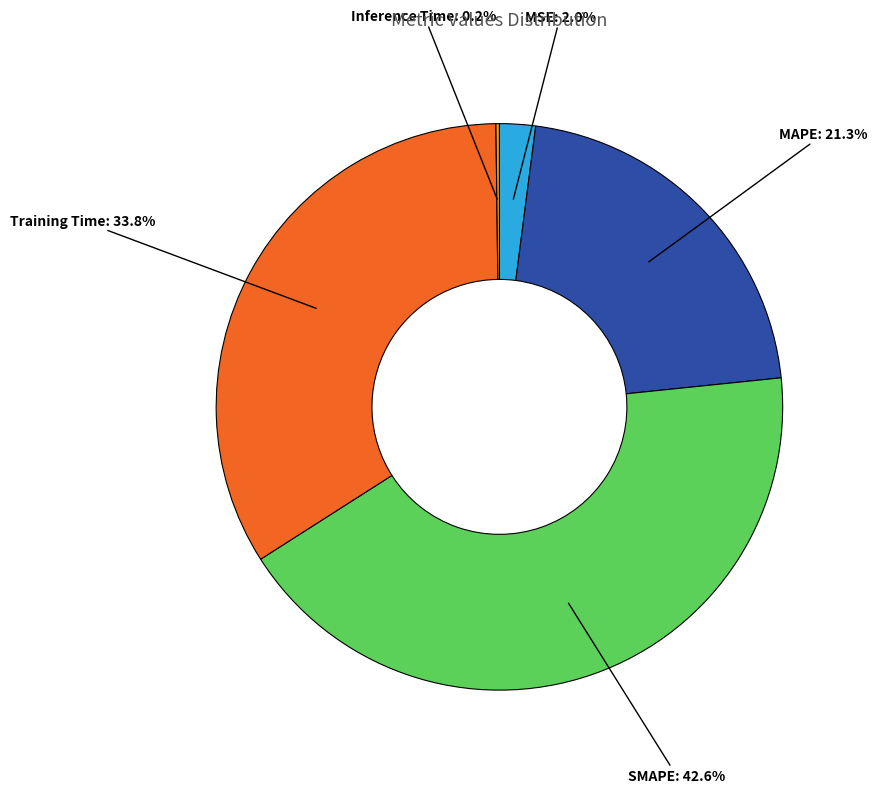

To the nearest percent, what is the combined percentage of Training Time and MAPE?

55%